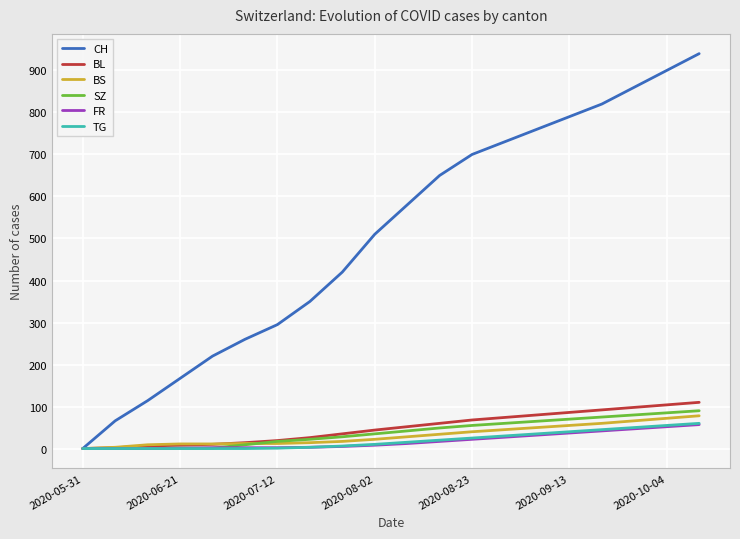

Which series has the largest total across all categories?

CH